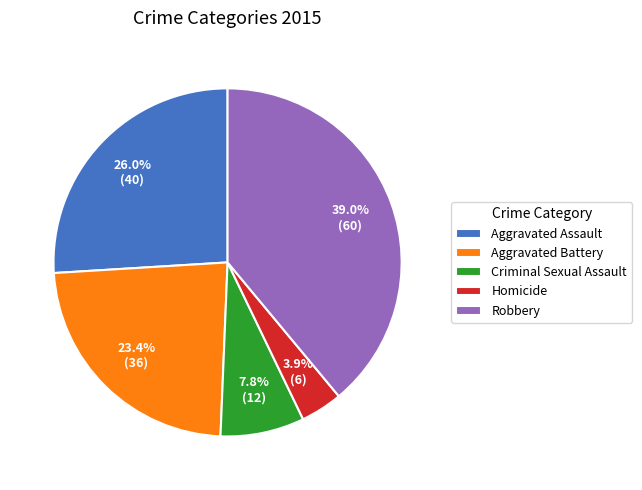

To the nearest percent, what is the average slice percentage?

20%